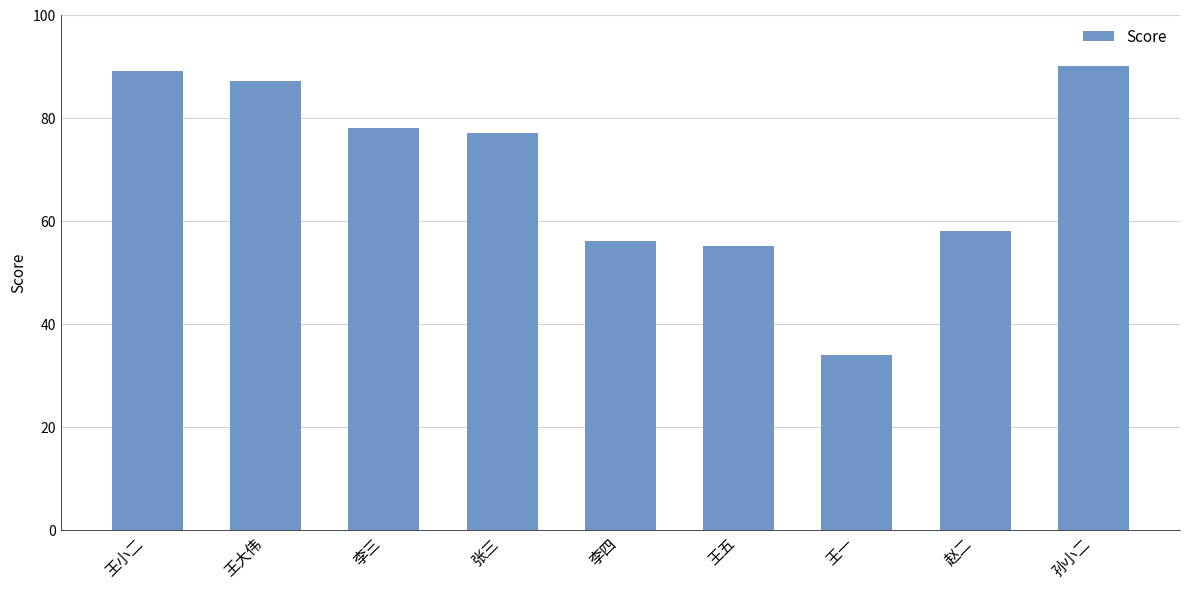

What is the difference between the second highest and minimum values?

55